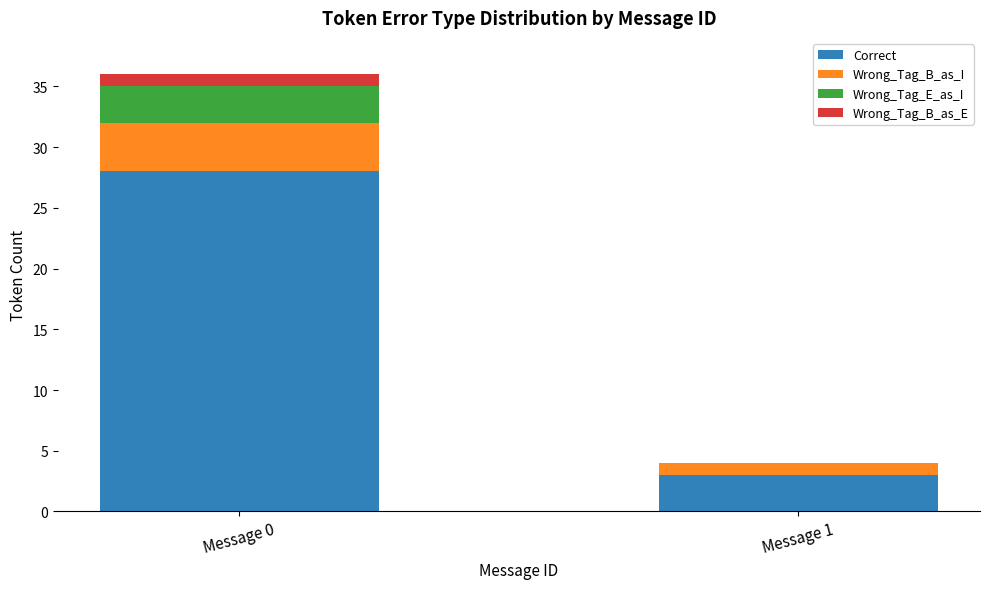

Reading left to right, list the values for the Correct series.

Message 0=28	Message 1=3